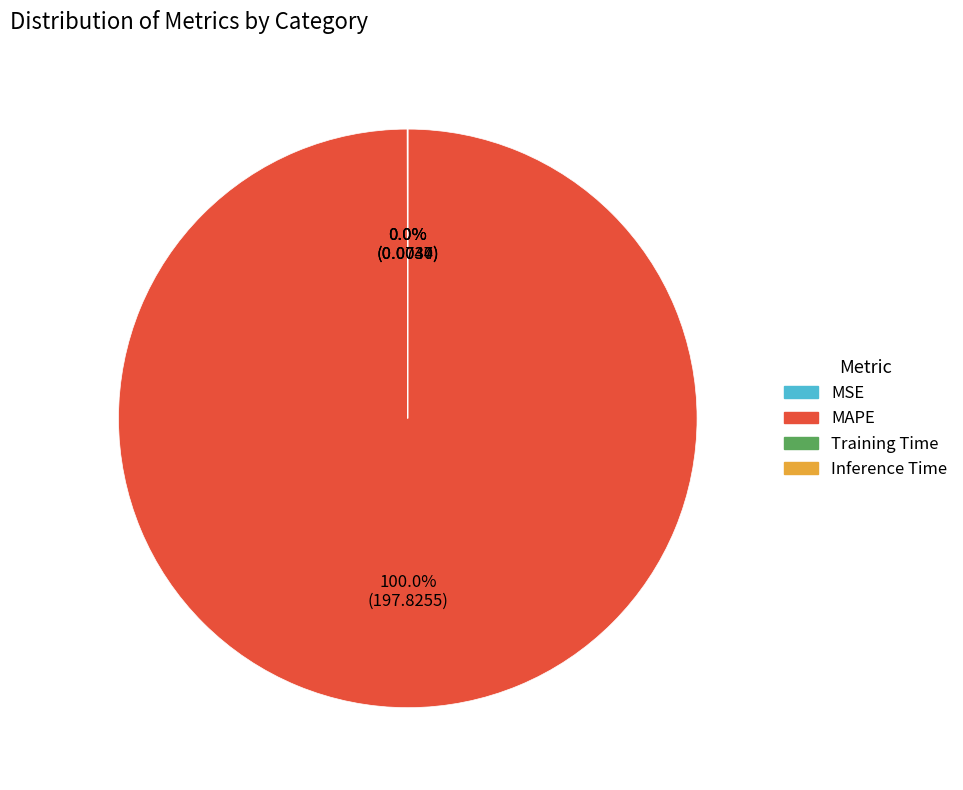

To the nearest percent, what is the average slice percentage?

25%